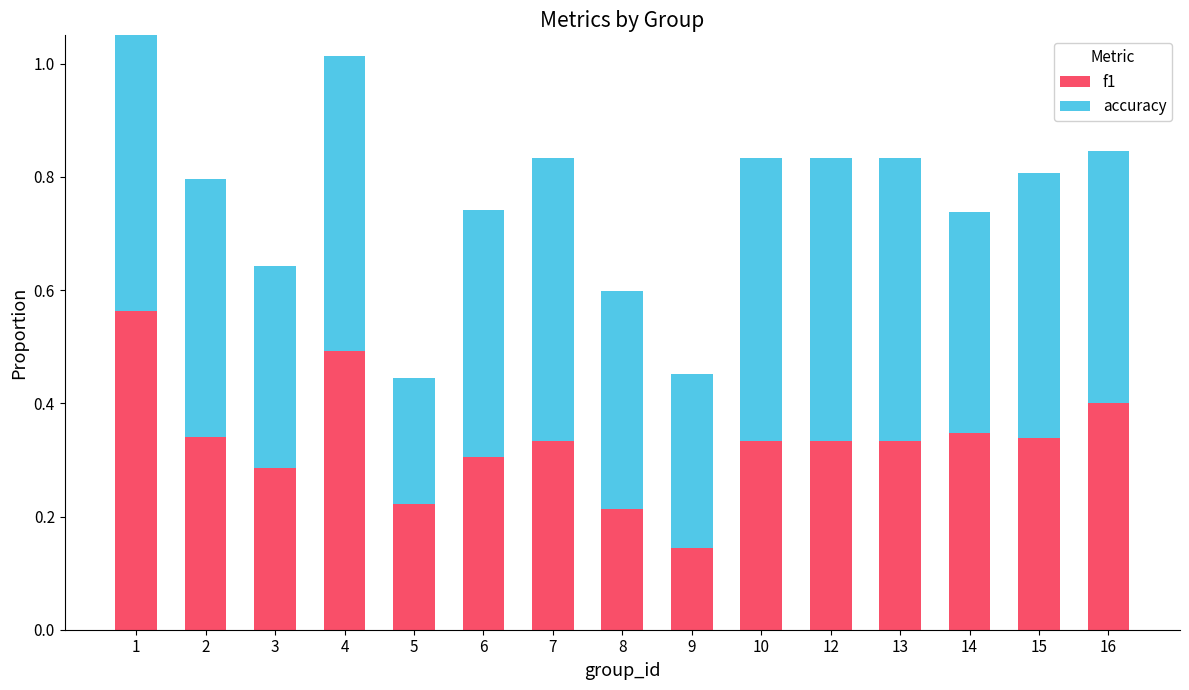

At which category does the chart reach its minimum across all series?

9